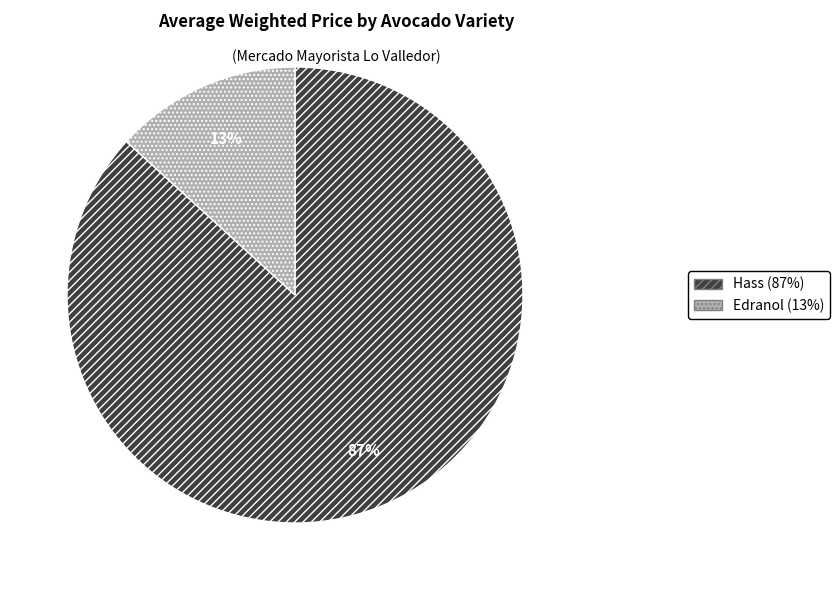

Between Hass and Edranol, which is larger?

Hass